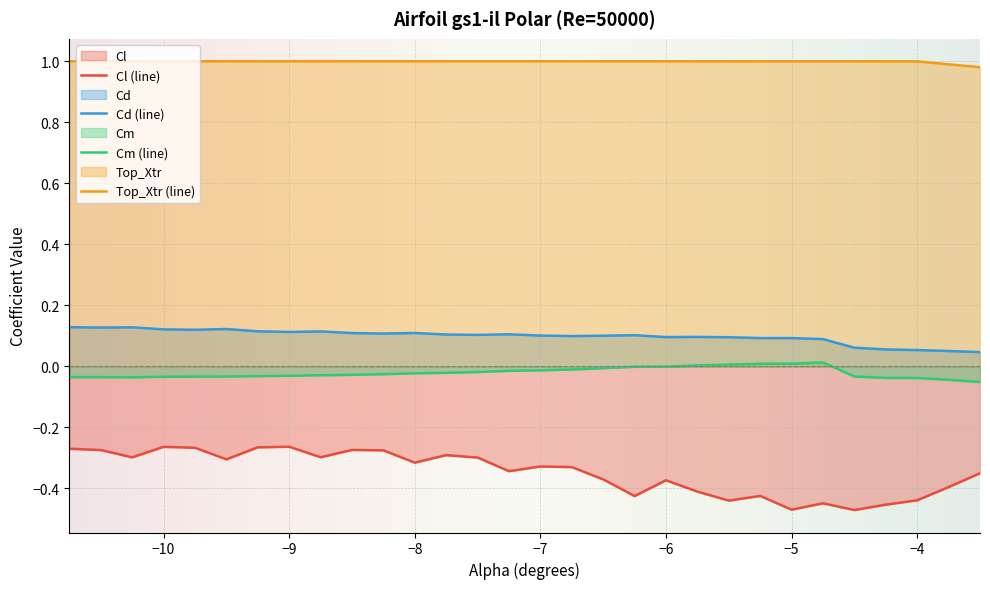

Which series has the largest range (max minus min)?

Cl (line)